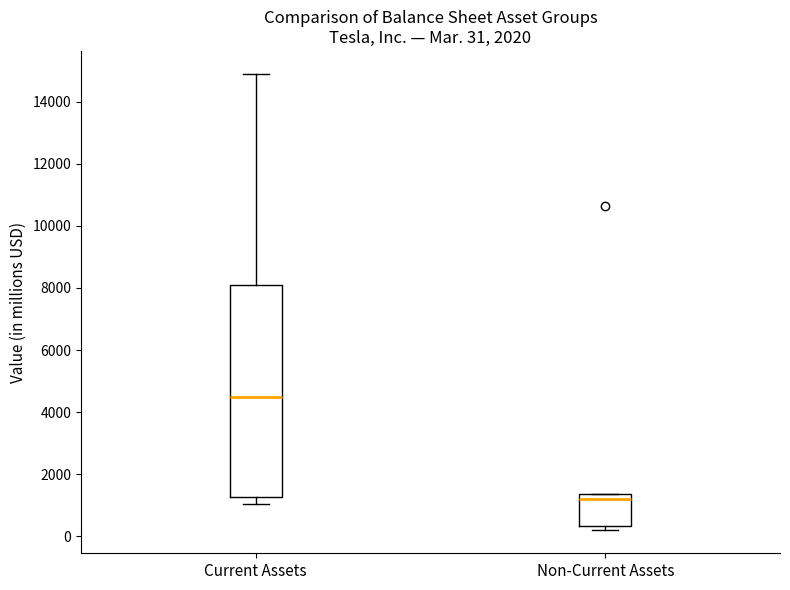

Which box's median line is the highest?

Current Assets